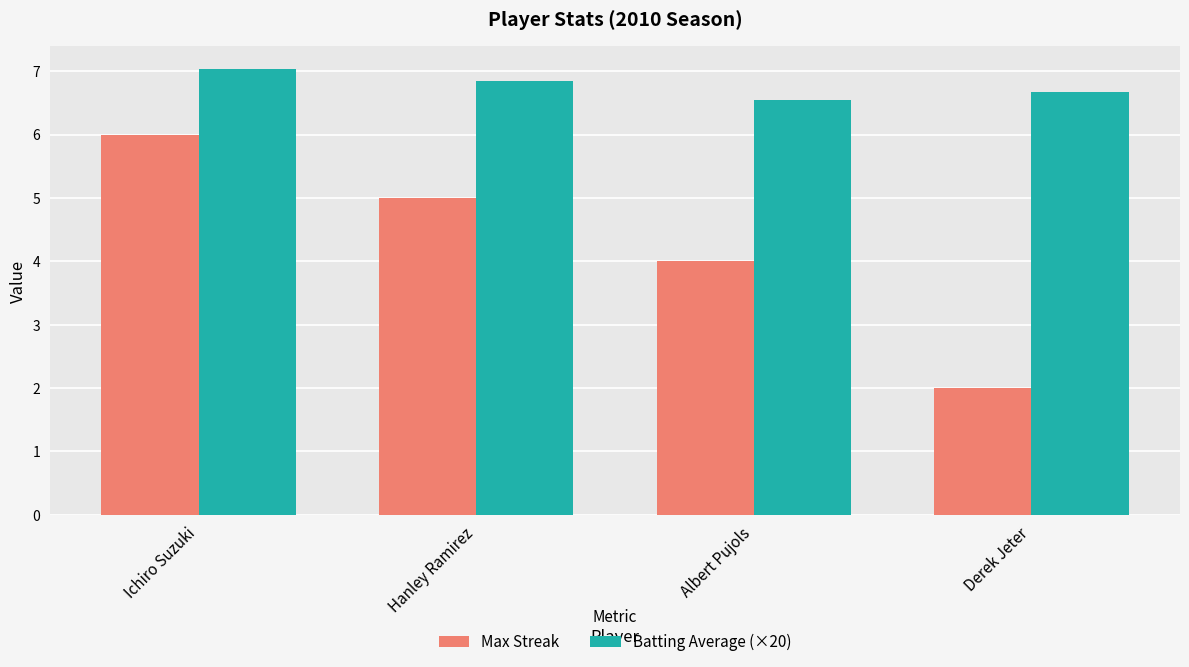

Rank the series by their maximum value, from lowest to highest.

Max Streak, Batting Average (×20)